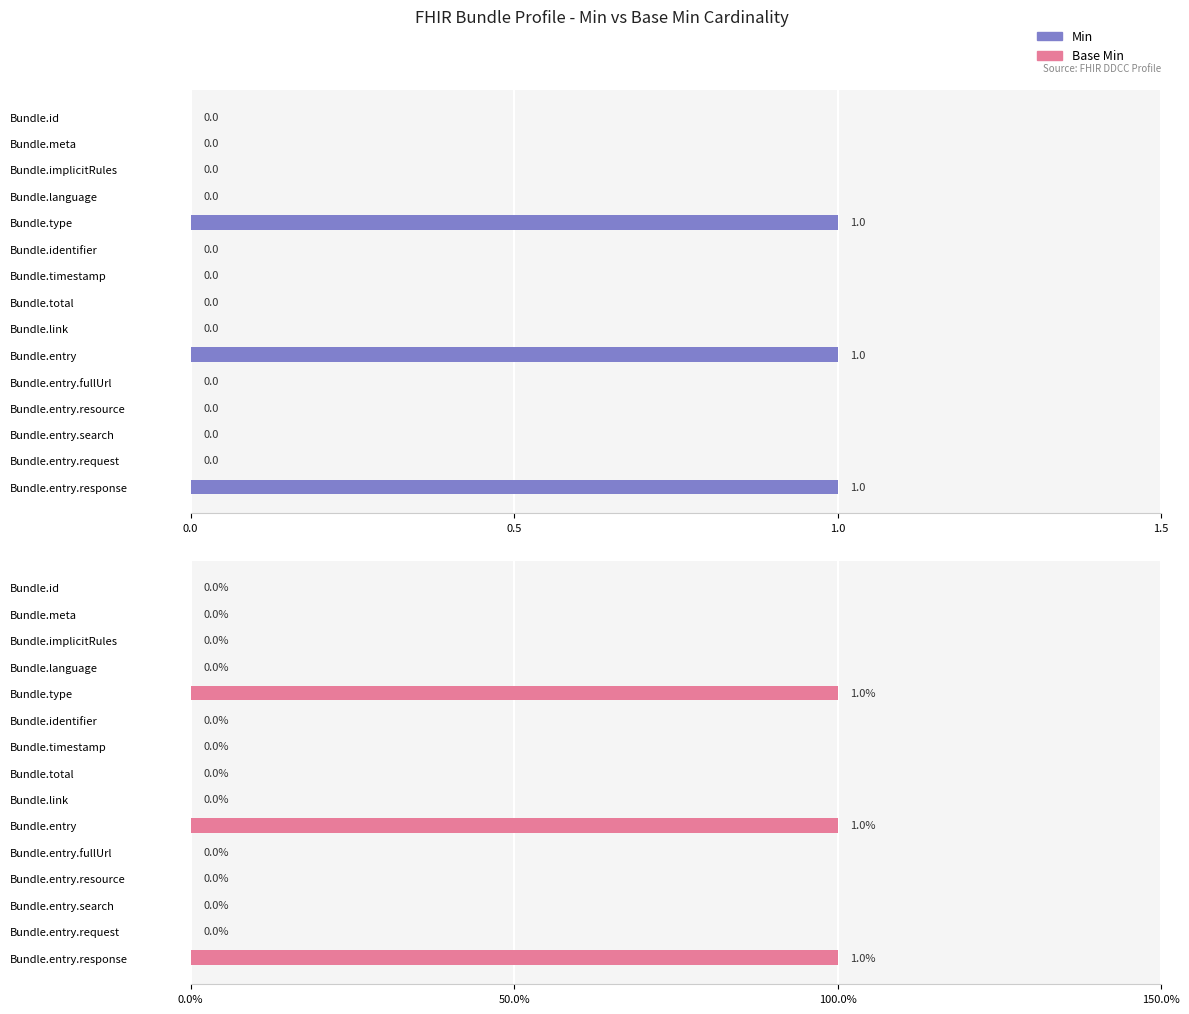

What is the highest value of the Min series?

1